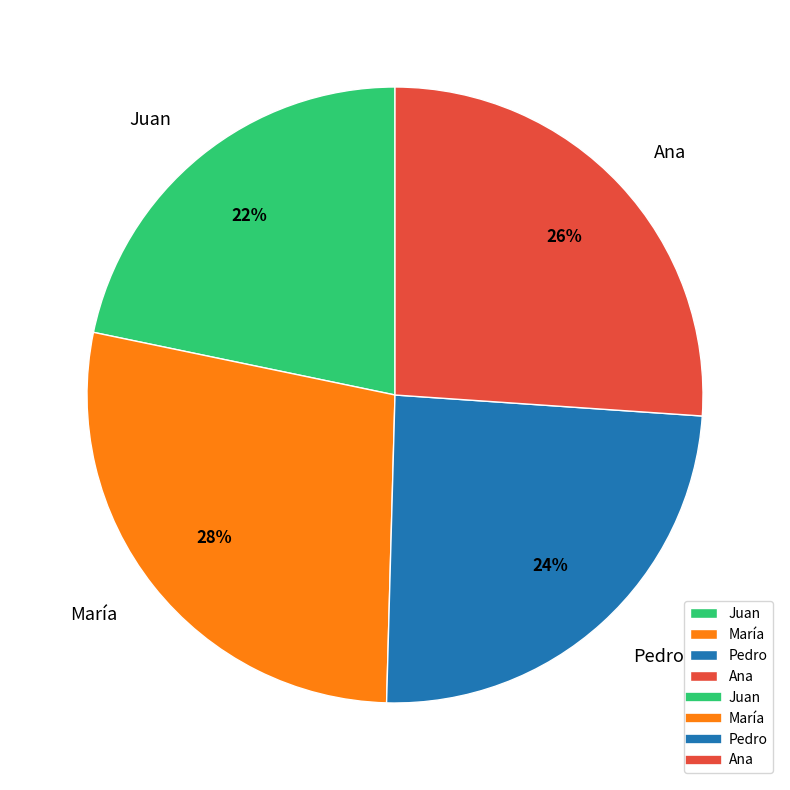

Is there a majority slice in this chart?

No